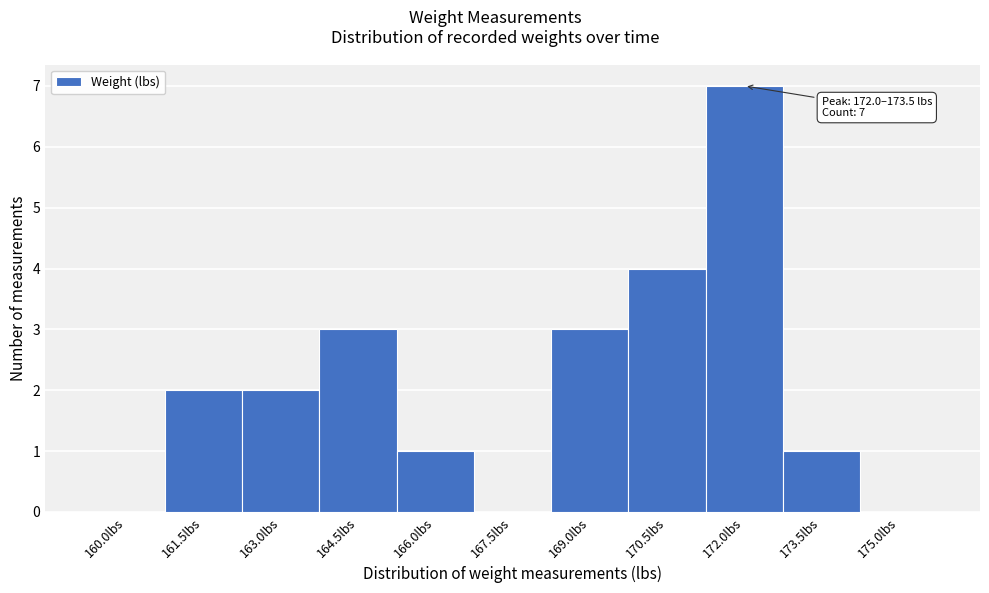

Reading left to right, what are all the values shown in this chart?

160.0lbs=0	161.5lbs=2	163.0lbs=2	164.5lbs=3	166.0lbs=1	167.5lbs=0	169.0lbs=3	170.5lbs=4	172.0lbs=7	173.5lbs=1	175.0lbs=0